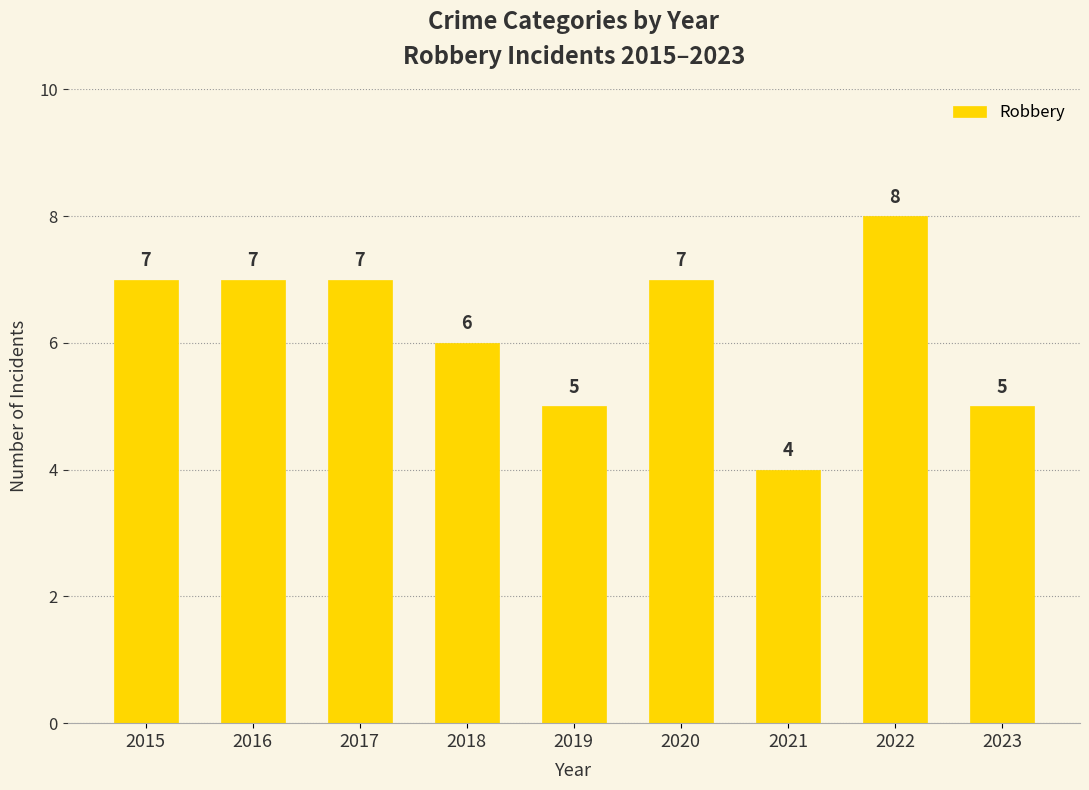

What is the sum of the values at 2017 and 2015?

14